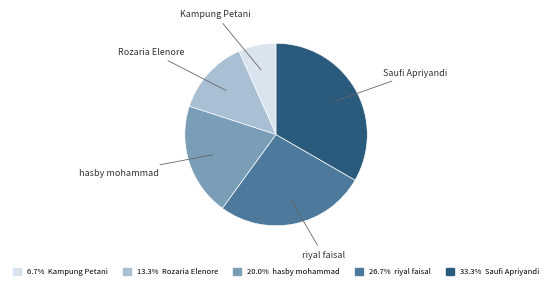

Is there any slice that represents more than half of the pie?

No